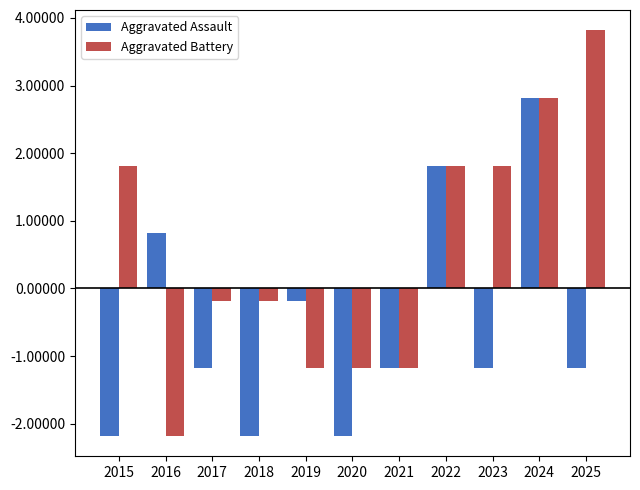

Rank the series by their maximum value, from lowest to highest.

Aggravated Assault, Aggravated Battery